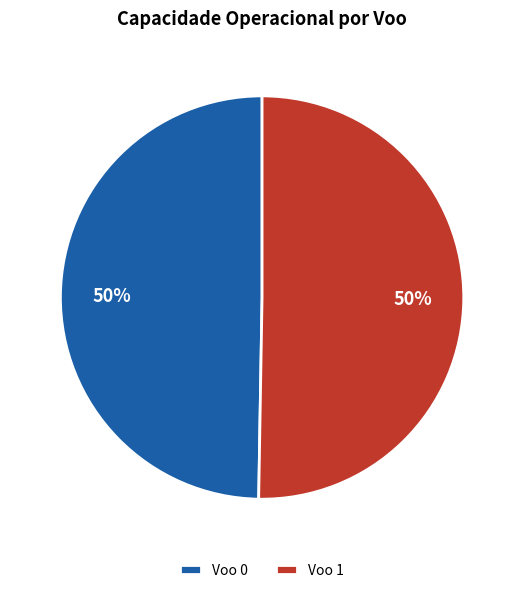

To the nearest percent, what percentage of the pie is Voo 1?

50%